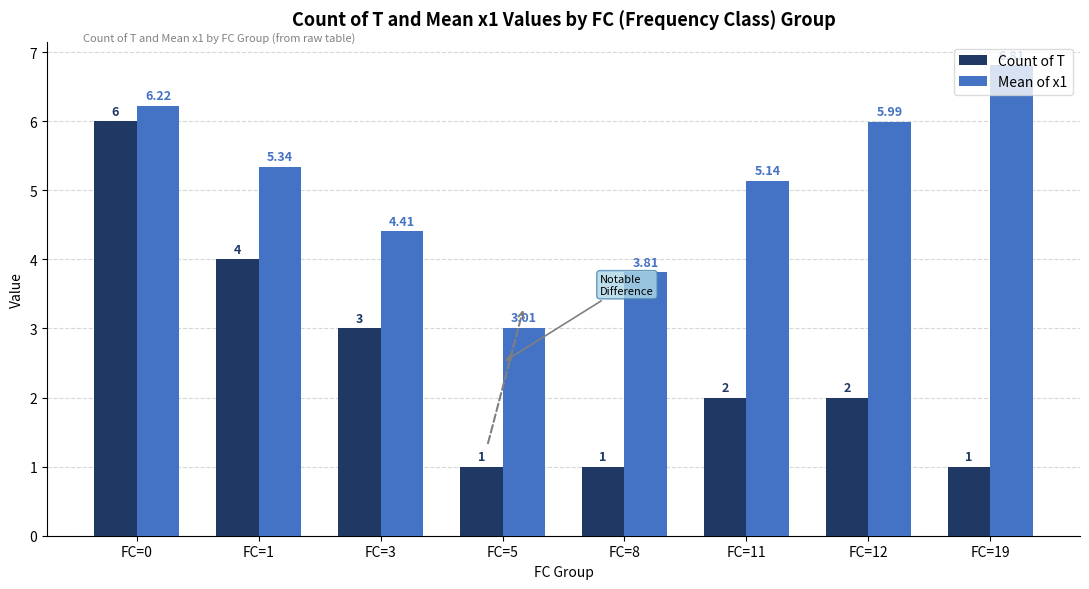

Is it true that Count of T equals 1.0 at FC=19?

True